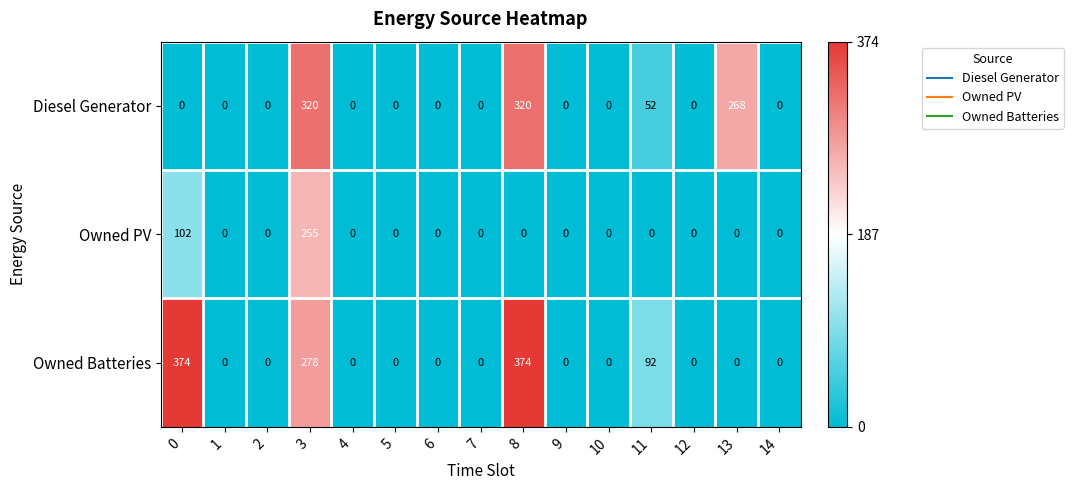

Rank the series by their average value, from highest to lowest.

Owned Batteries, Diesel Generator, Owned PV